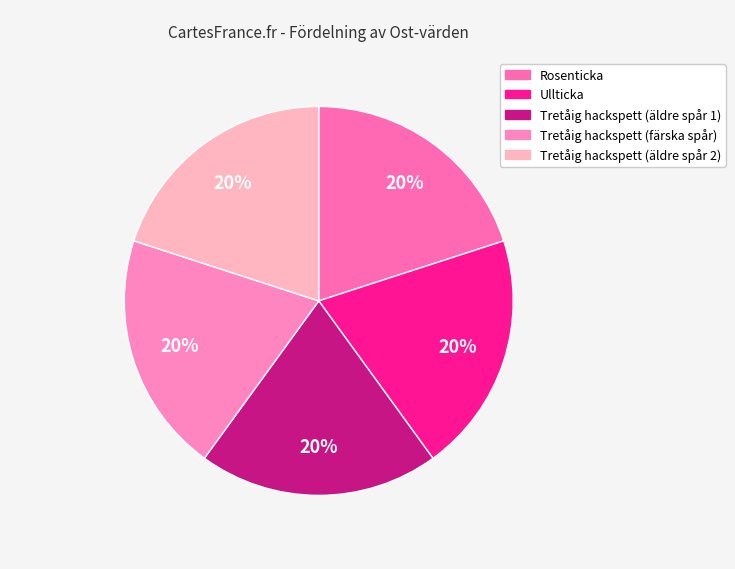

Count the number of slices in the pie.

5